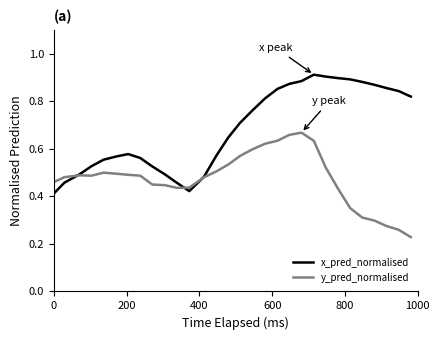

Which series has the largest total across all categories?

x_pred_normalised